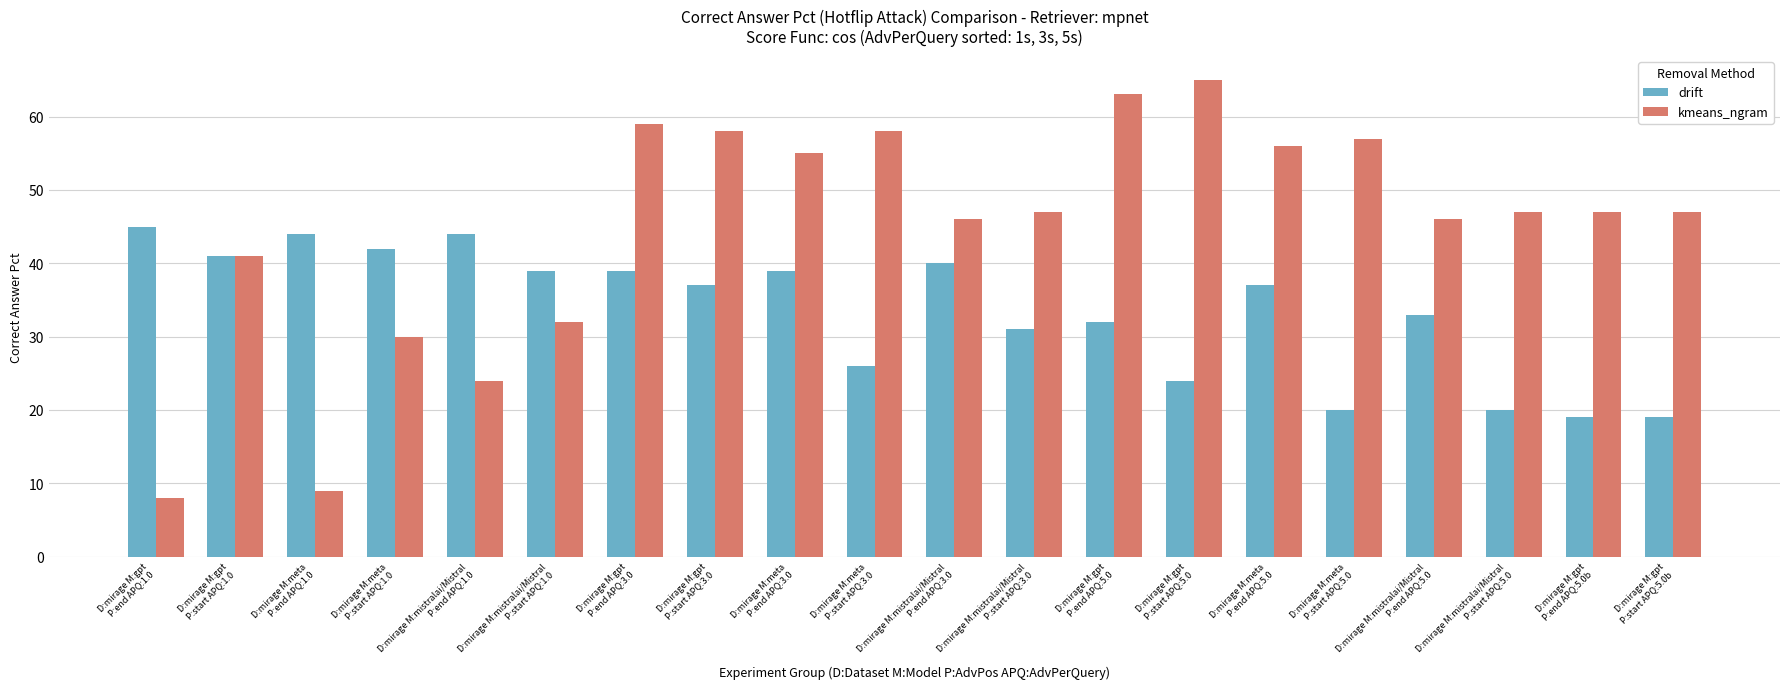

What is the greatest value displayed?

65